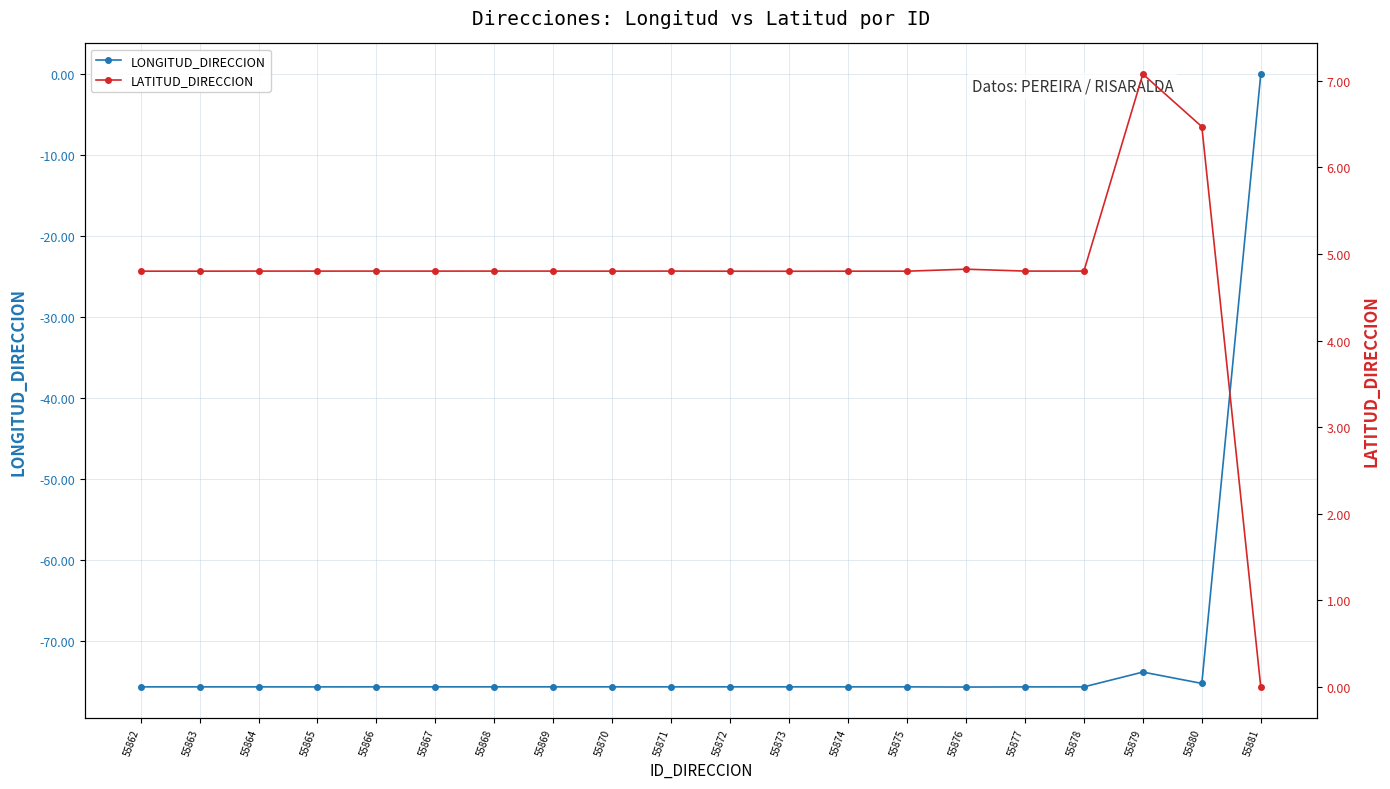

Is this an area chart (filled region under the line)?

No